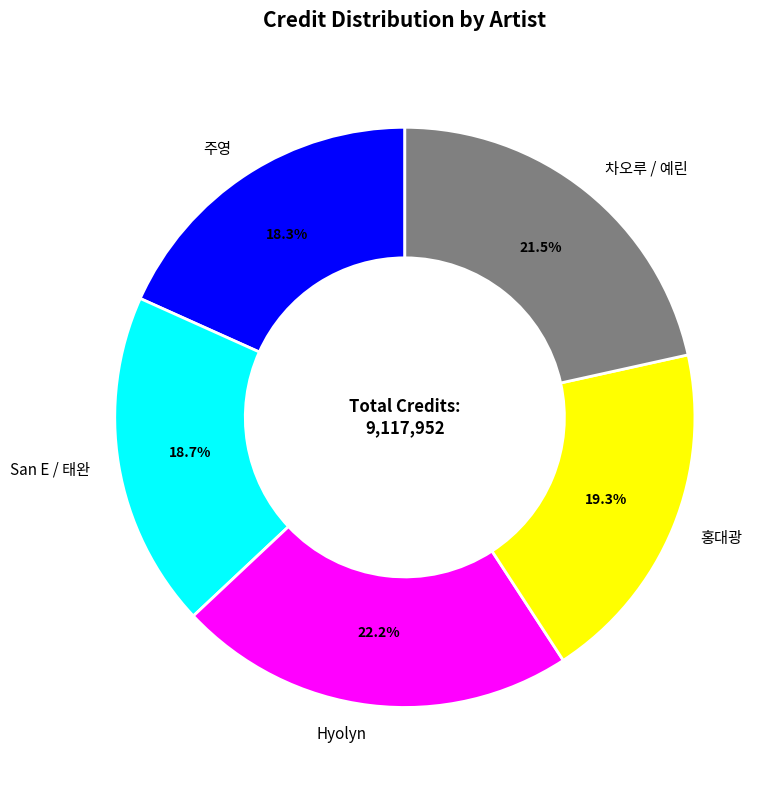

To the nearest percent, what is the difference between the Hyolyn and 주영 slice percentages?

4%